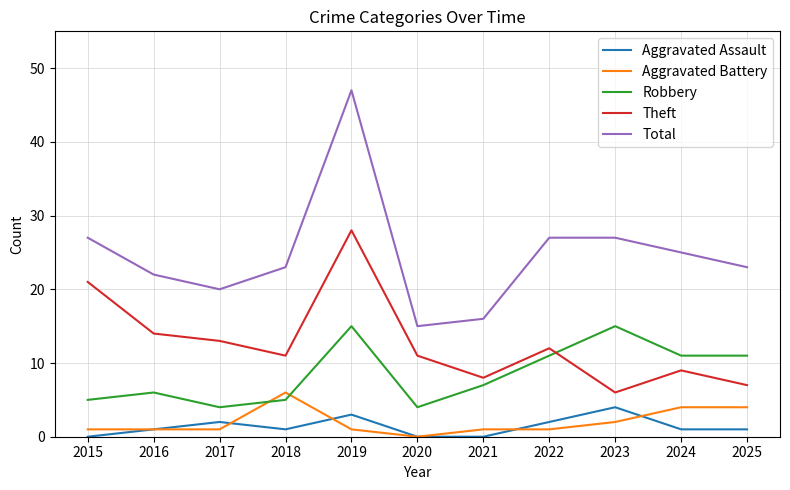

True or false: Aggravated Assault and Theft intersect in this chart.

False